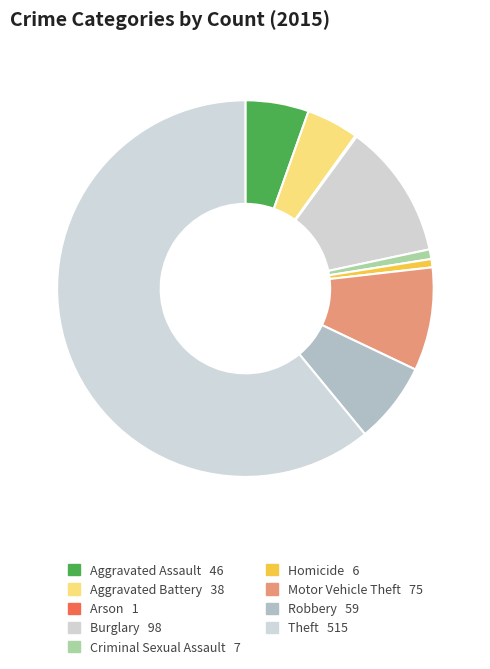

Do Motor Vehicle Theft and Criminal Sexual Assault together represent more than half of the pie?

No